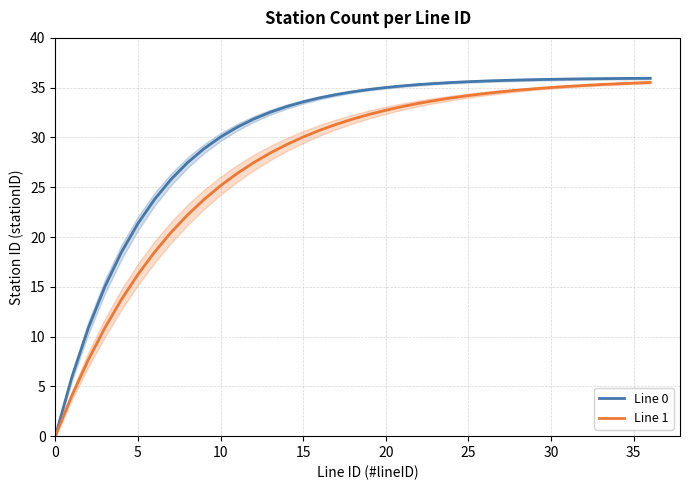

Reading left to right, list all the values displayed in this chart.

Line 0: 0.0	5.9	10.9	15.0	18.5	21.4	23.8	25.8	27.5	28.9	30.0	31.0	31.8	32.5	33.1	33.6	34.0	34.3	34.6	34.8	35.0	35.2	35.3	35.4	35.5	35.6	35.7	35.7	35.8	35.8	35.8	35.9	35.9	35.9	35.9	35.9	35.9
Line 1: 0.0	4.1	7.7	10.9	13.7	16.2	18.5	20.5	22.2	23.8	25.2	26.4	27.5	28.4	29.3	30.0	30.7	31.3	31.8	32.3	32.7	33.1	33.4	33.7	34.0	34.2	34.4	34.6	34.7	34.9	35.0	35.1	35.2	35.3	35.4	35.5	35.5